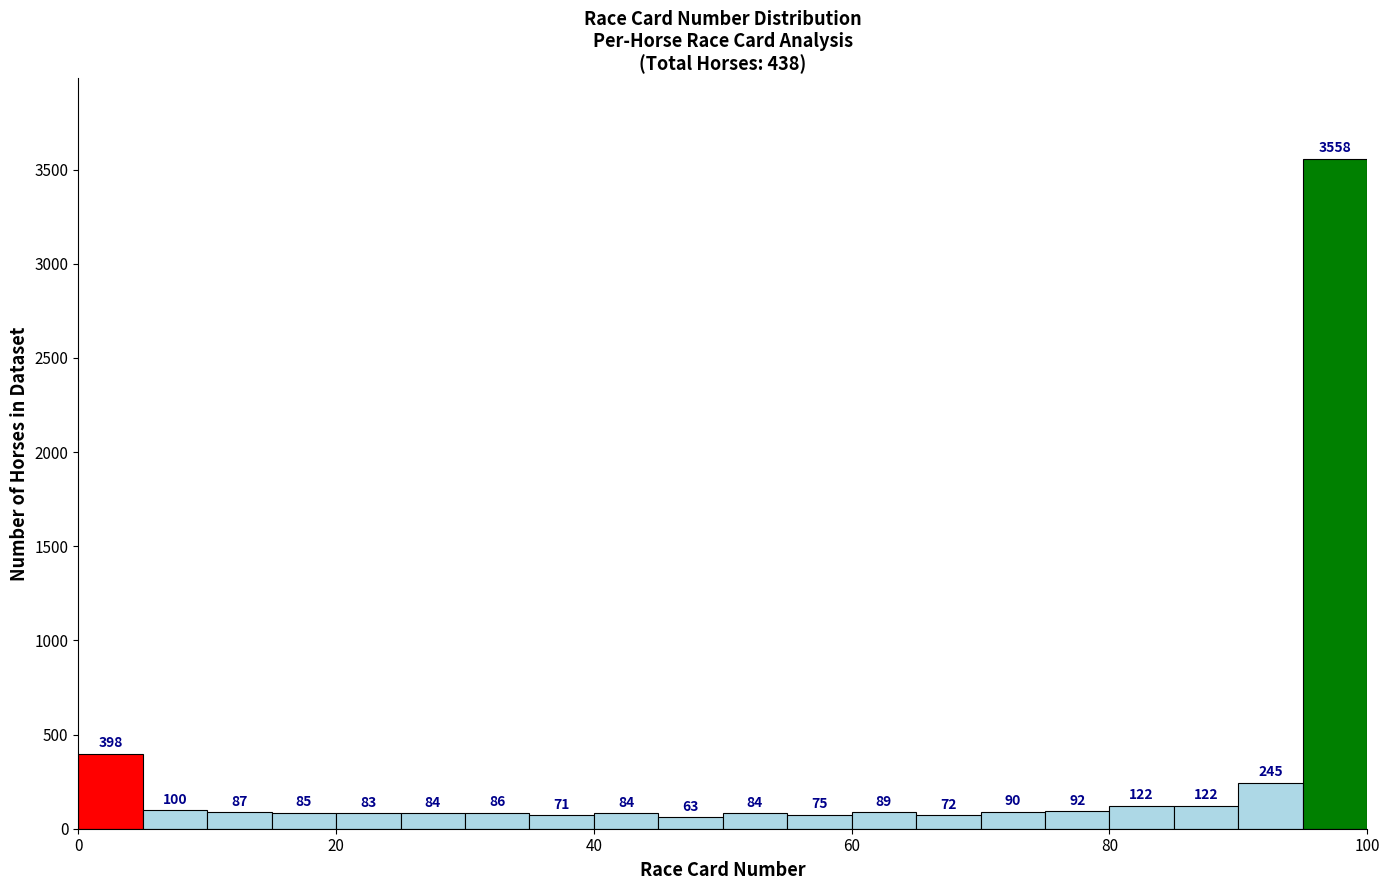

Around what value on the x-axis is the tallest bar? Give the approximate position of its centre, as read against the axis.

98